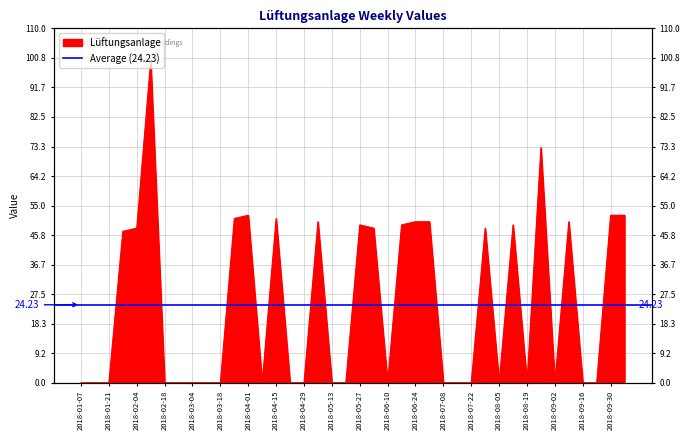

Where is the data nearest to the value 50?

2018-05-06